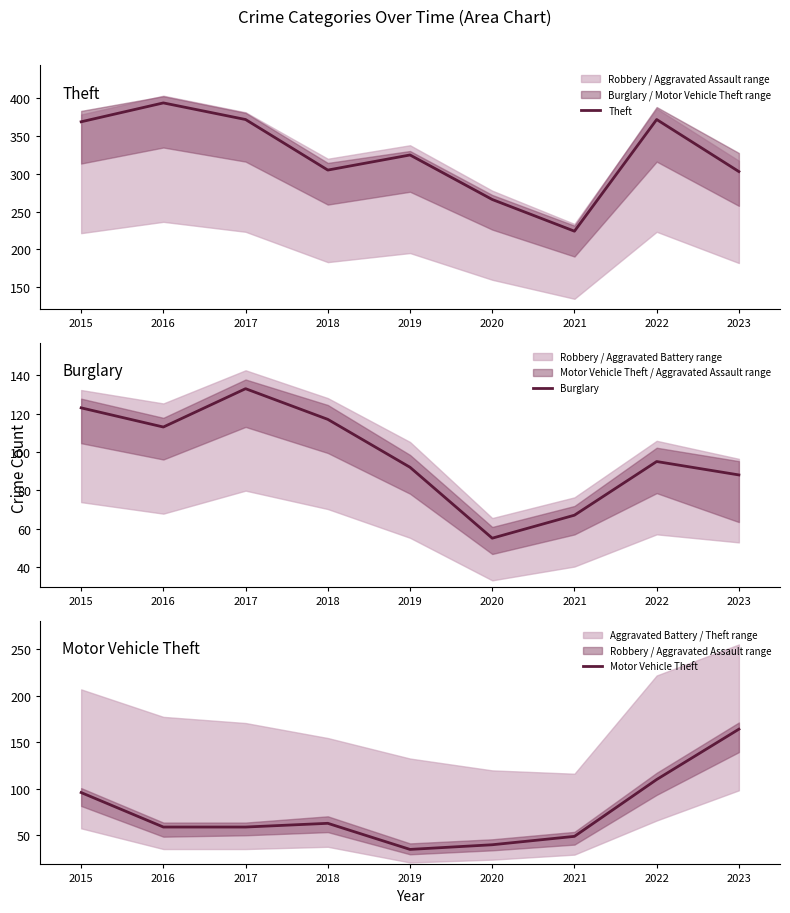

How many intersections are there between Burglary and Motor Vehicle Theft?

1